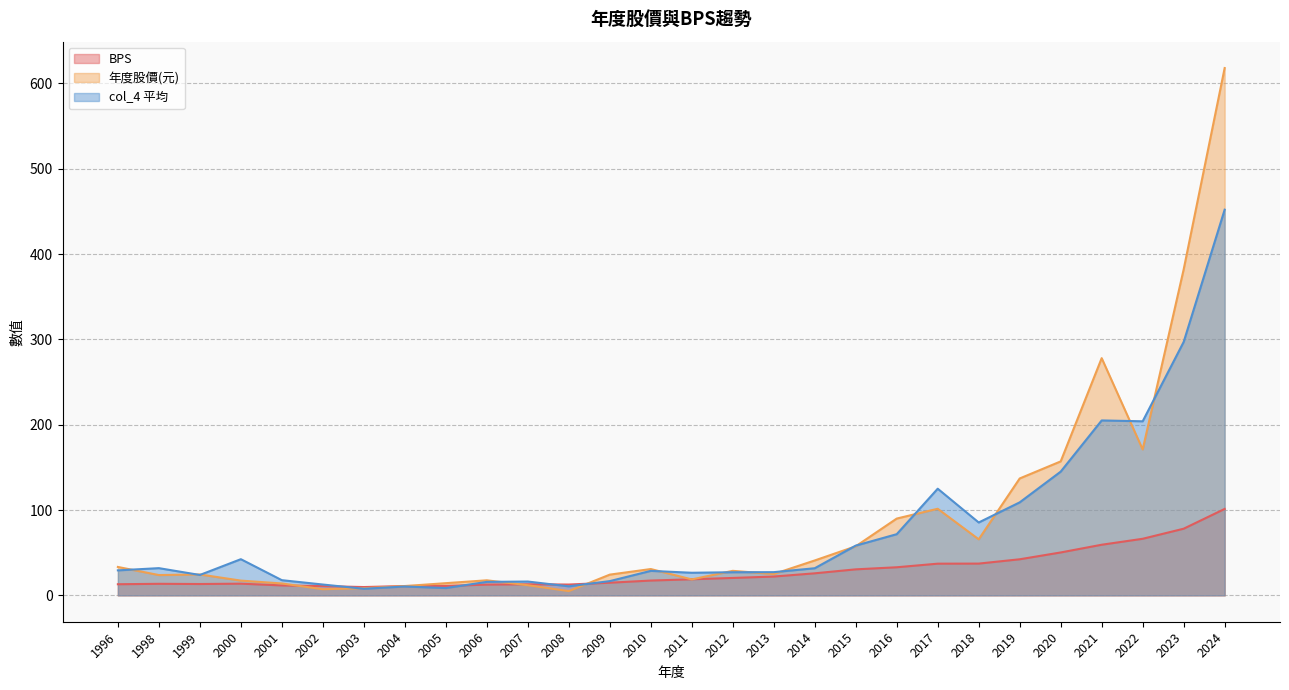

Which series changed the most between 2014 and 2016?

年度股價(元)